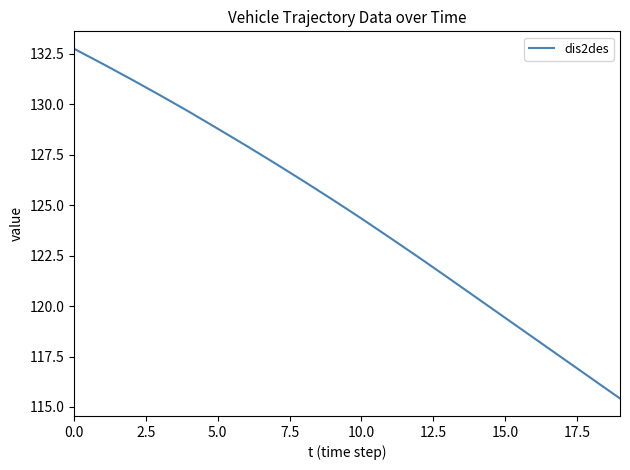

How many values exceed 125?

10